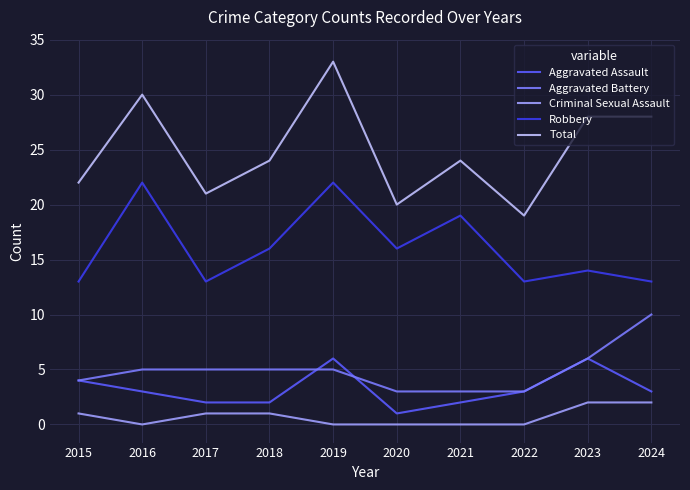

Reading right to left, list all the values displayed in this chart.

Aggravated Assault: 3	6	3	2	1	6	2	2	3	4
Aggravated Battery: 10	6	3	3	3	5	5	5	5	4
Criminal Sexual Assault: 2	2	0	0	0	0	1	1	0	1
Robbery: 13	14	13	19	16	22	16	13	22	13
Total: 28	28	19	24	20	33	24	21	30	22